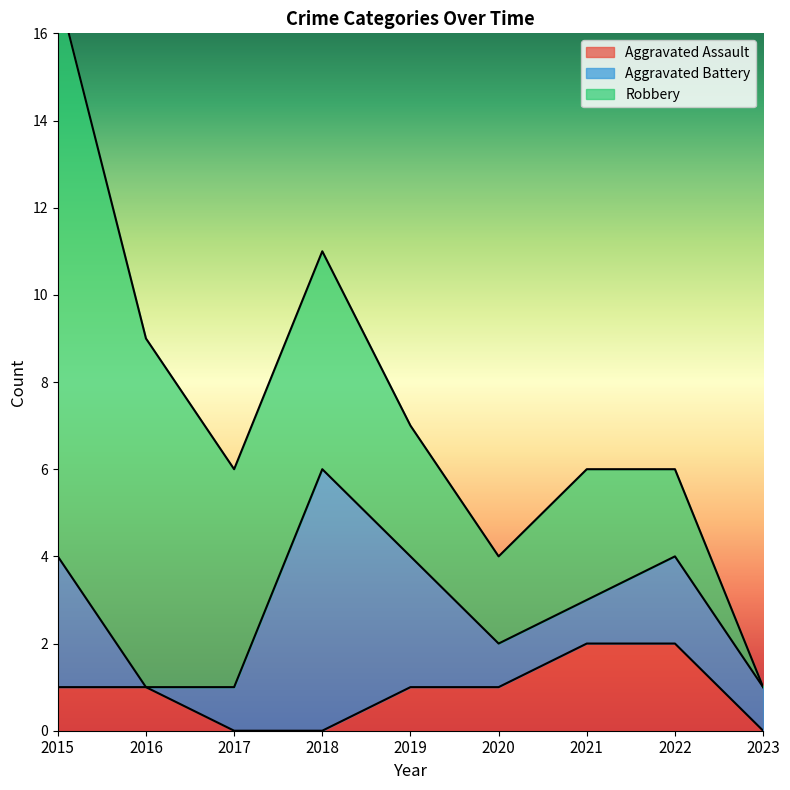

True or false: Aggravated Assault and Robbery intersect in this chart.

False